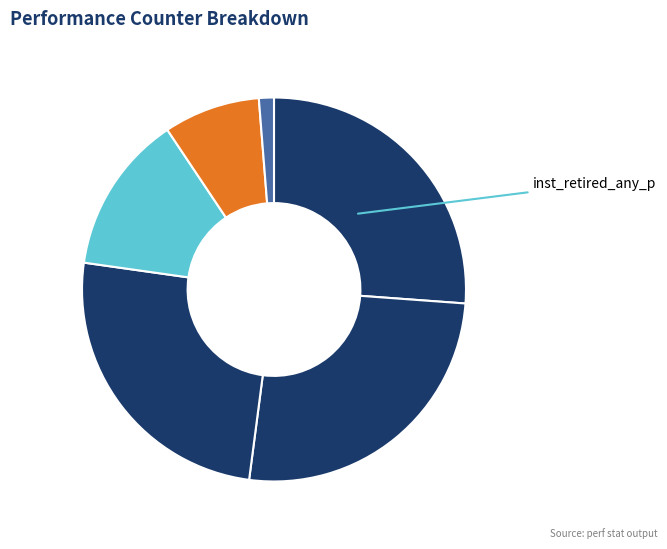

How many slices are in this pie chart?

6